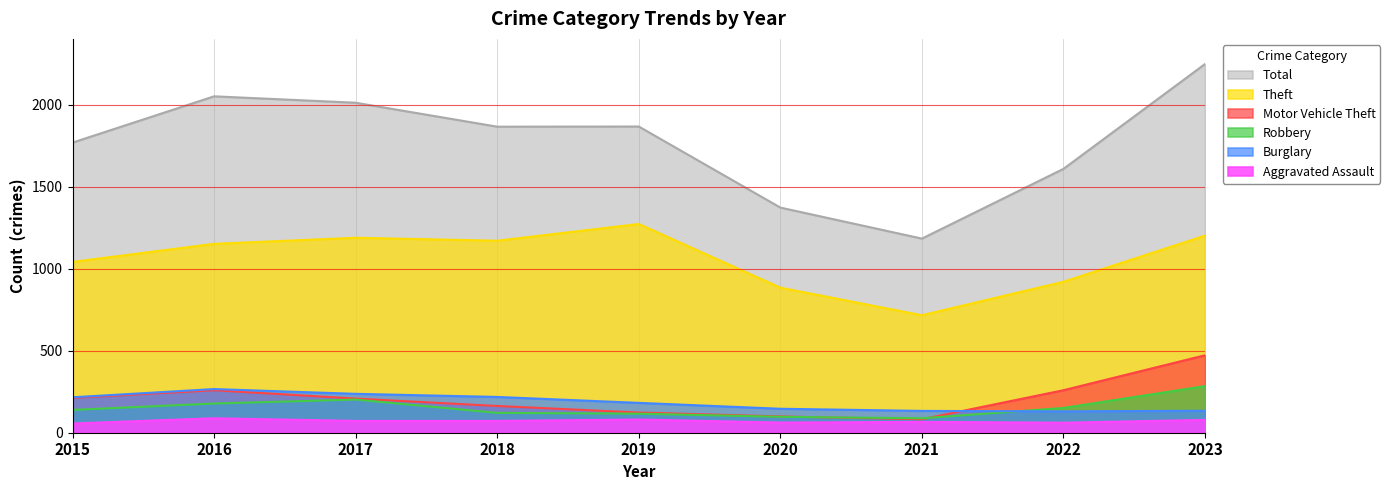

At 2017, list the series in order from largest to smallest.

Total, Theft, Burglary, Motor Vehicle Theft, Robbery, Aggravated Assault